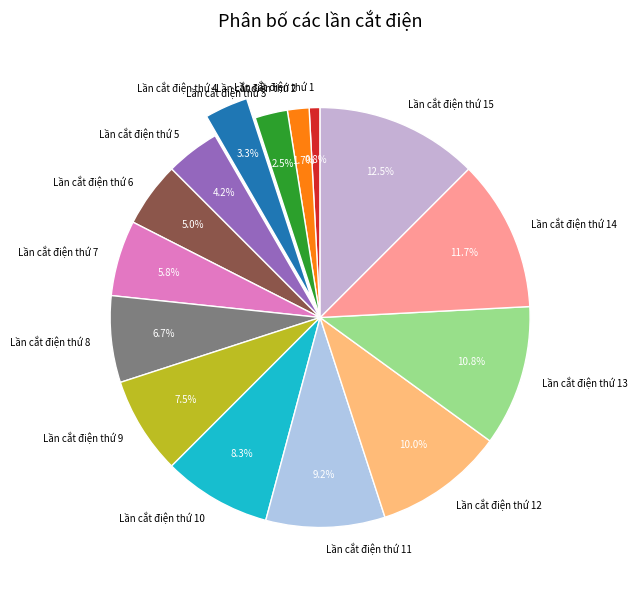

What percentage is NOT represented by Lần cắt điện thứ 7?

94.2%